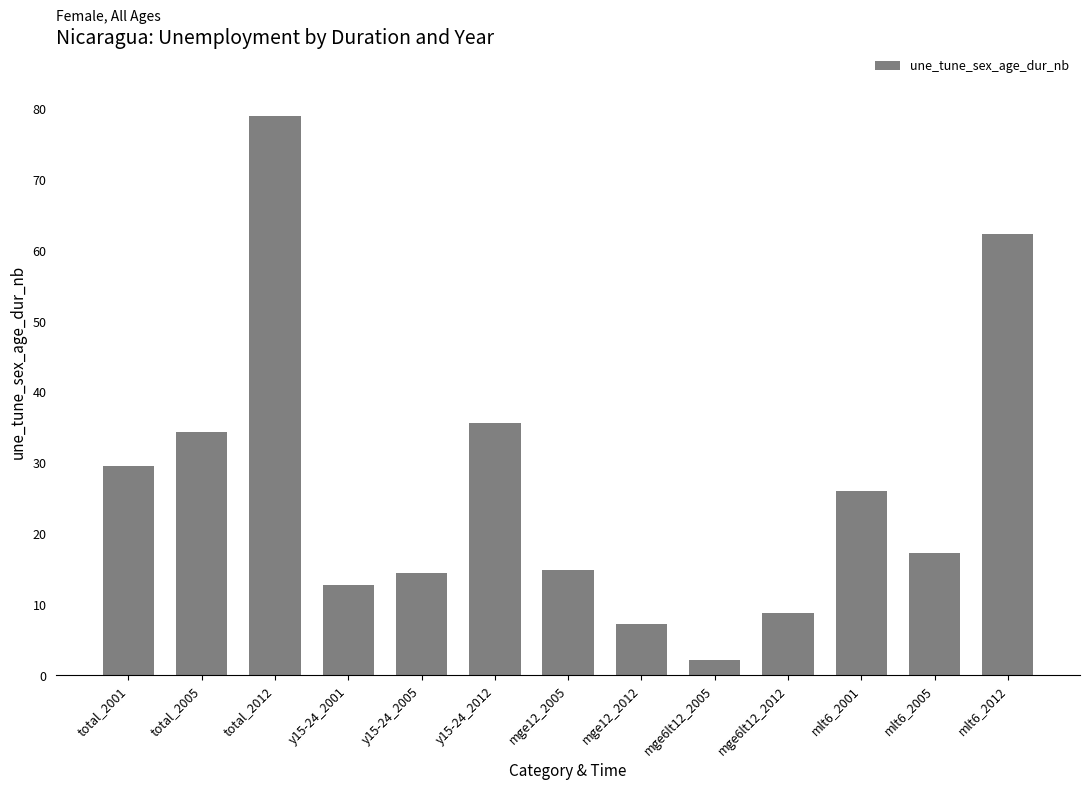

Read the value at y15-24_2005.

14.4